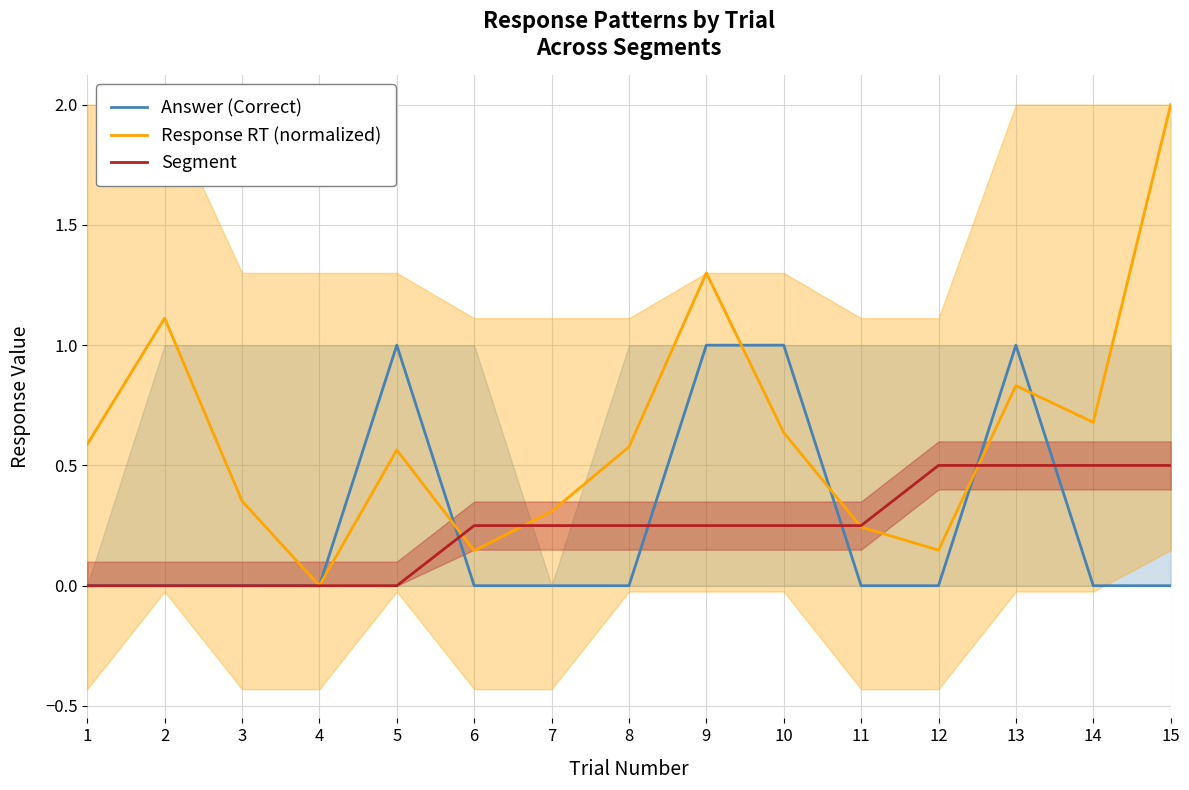

How many times do Segment and Answer (Correct) cross each other?

5